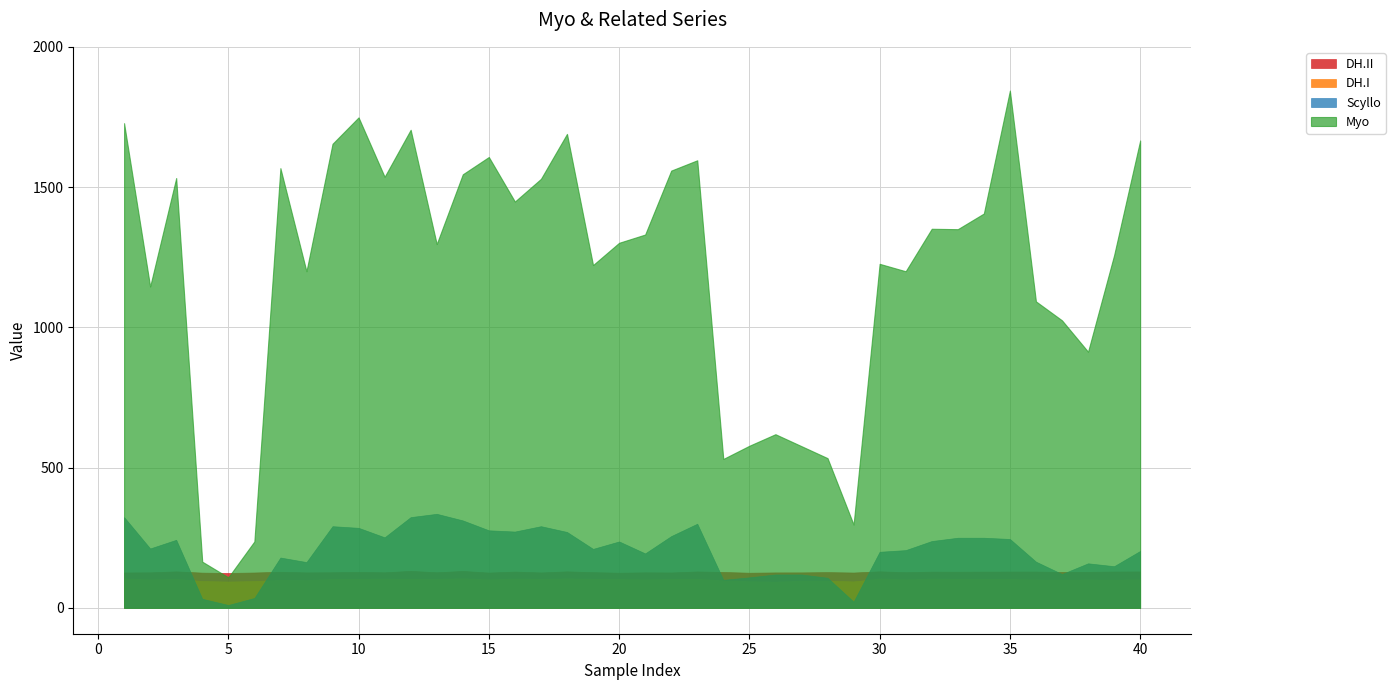

How many data points does each series have?

40